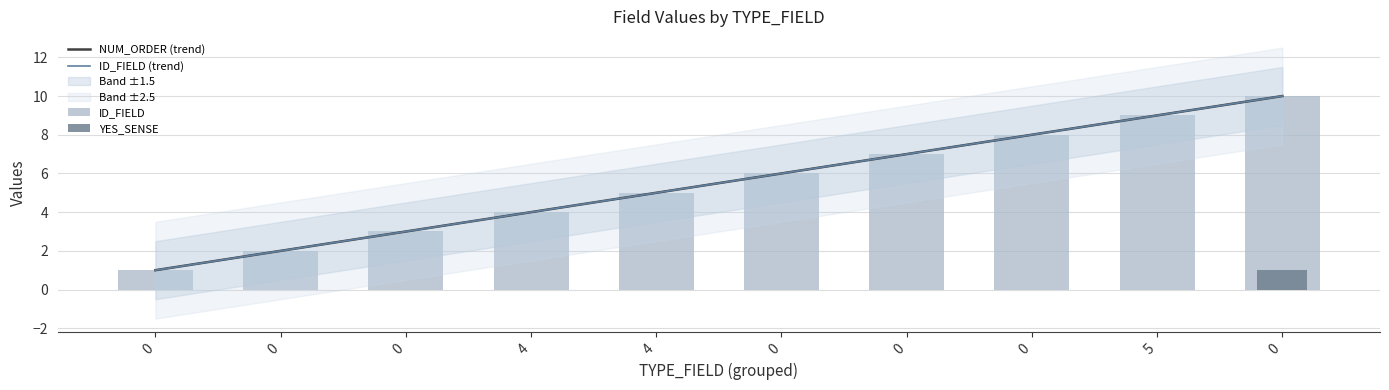

How many data points in YES_SENSE are above 0?

1